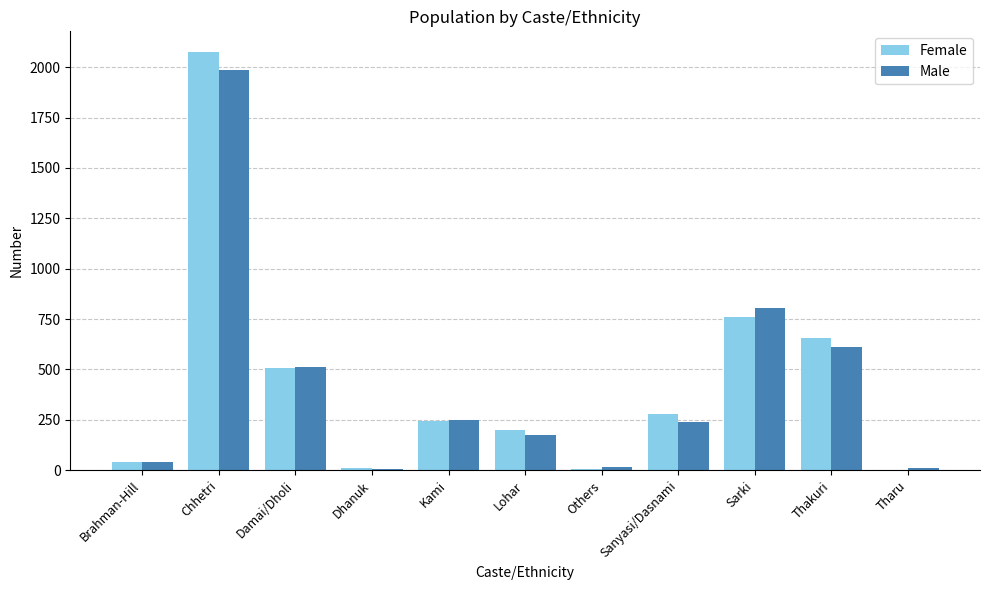

True or false: Female has a value of 972 at Chhetri.

False